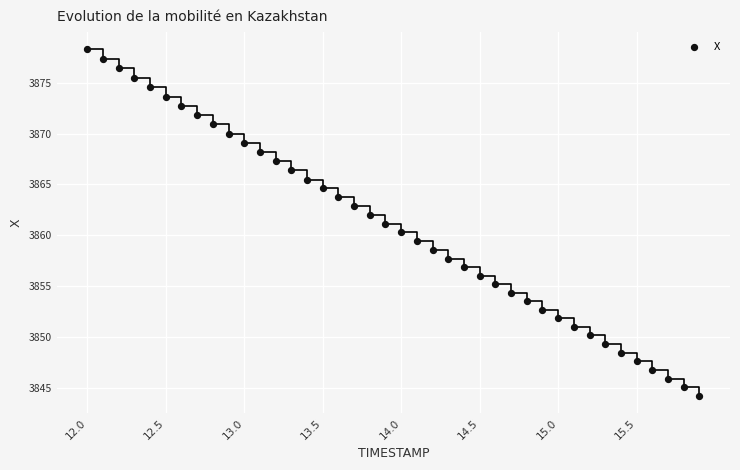

What is the range of X values (max minus min)?

3.9